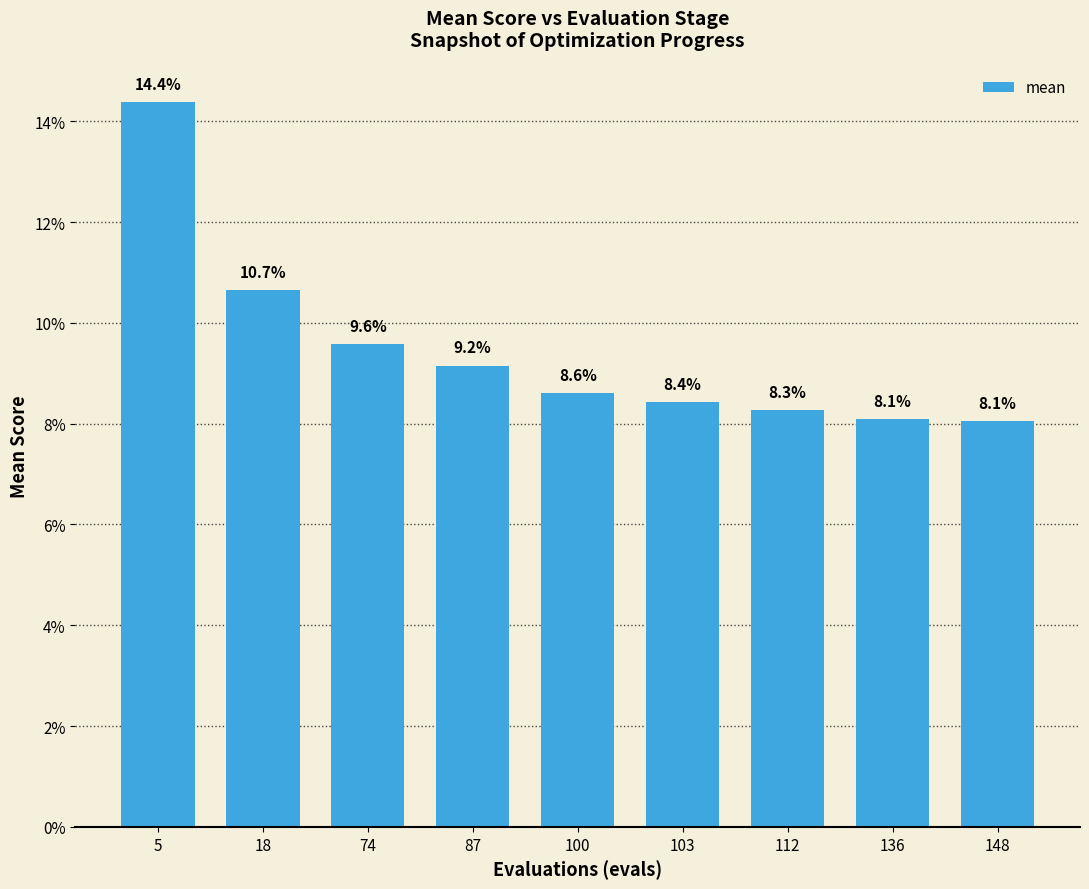

Are the bars horizontal?

No